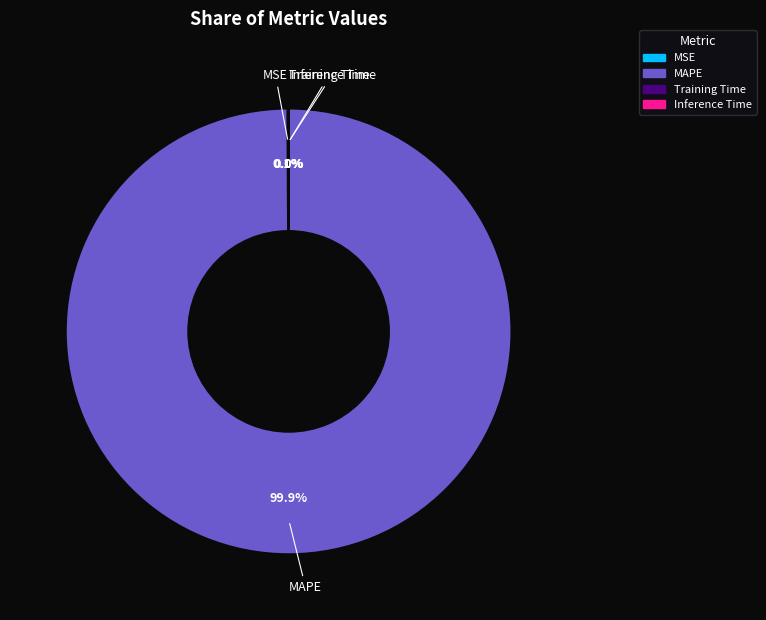

Which category has the biggest portion of the pie?

MAPE